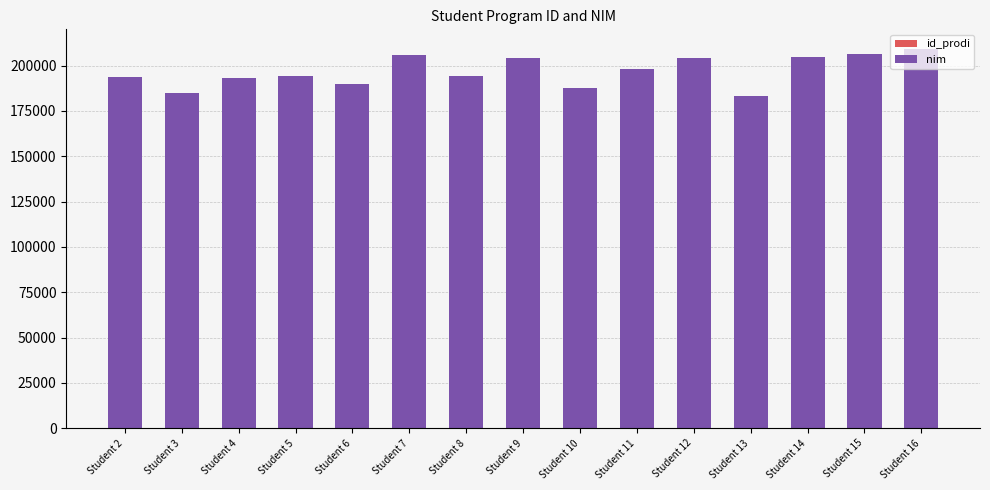

Are the bars horizontal?

No